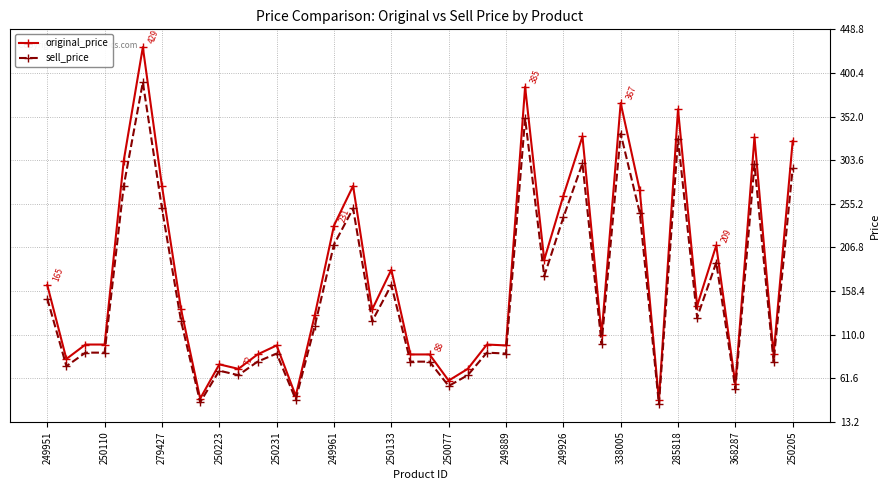

Which series has the widest spread of values?

original_price